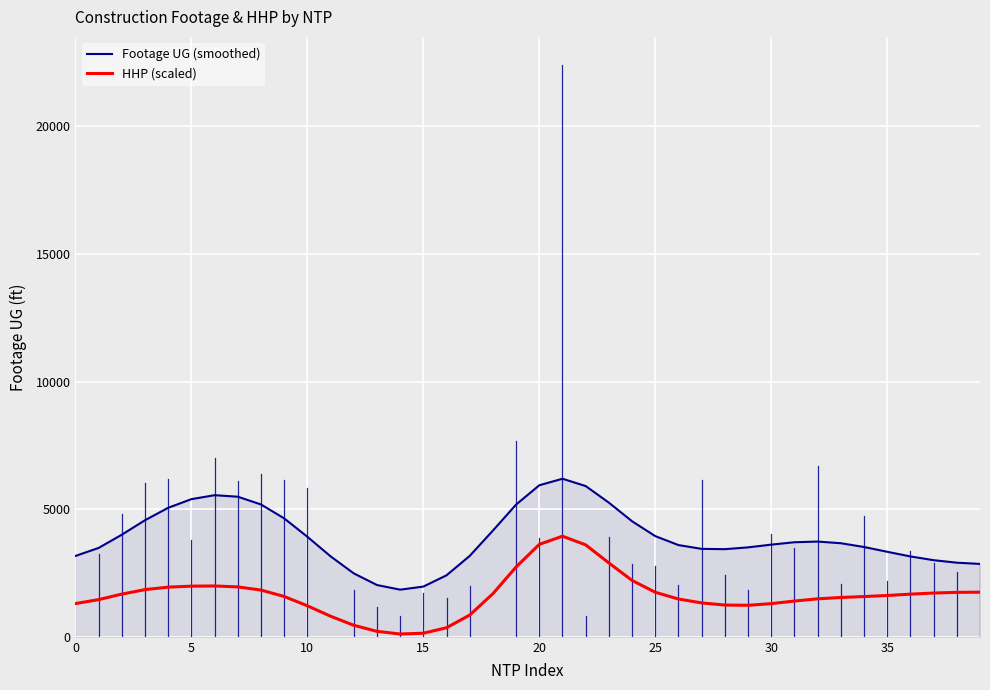

Which series has the largest total across all categories?

Footage UG (smoothed)